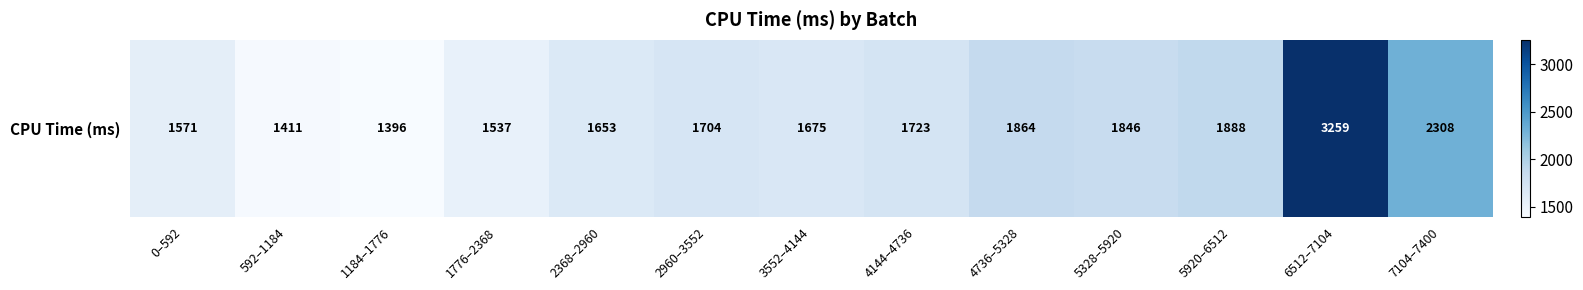

What is the change in value from 2960–3552 to 5328–5920?

+141.2